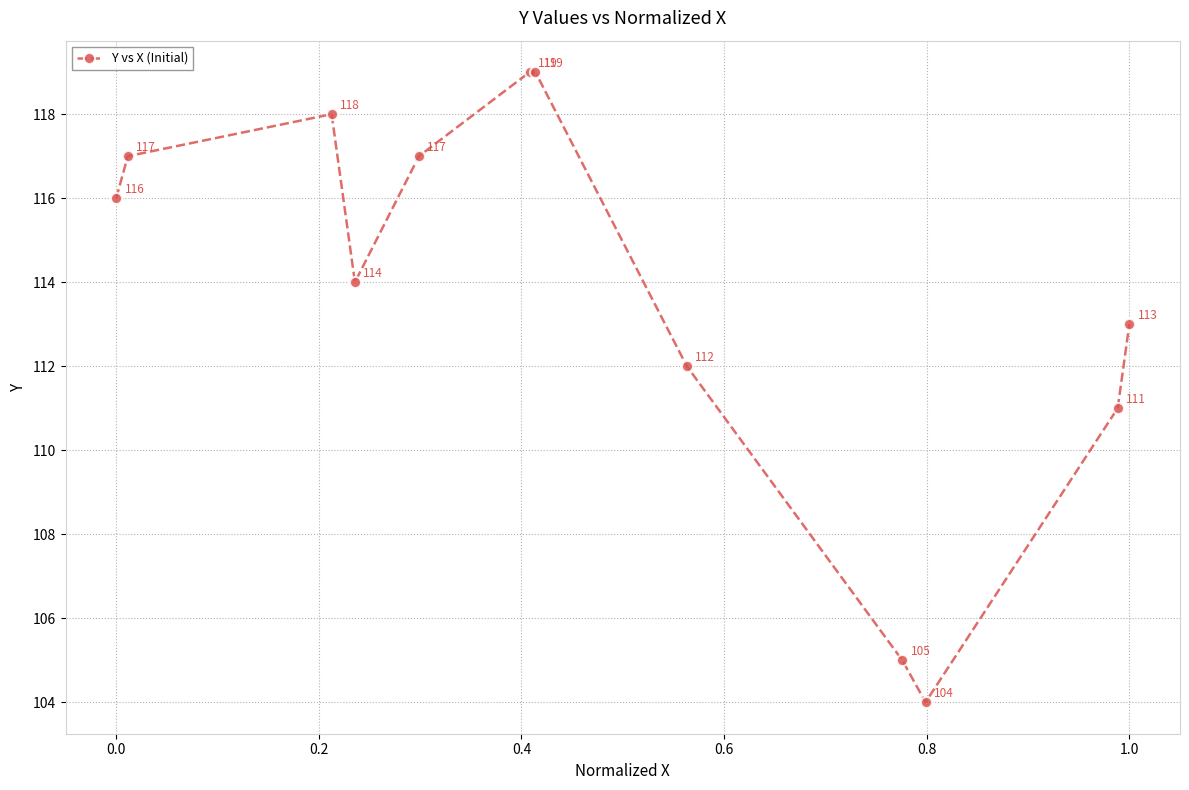

What is the value of the 2nd point from the left?

117